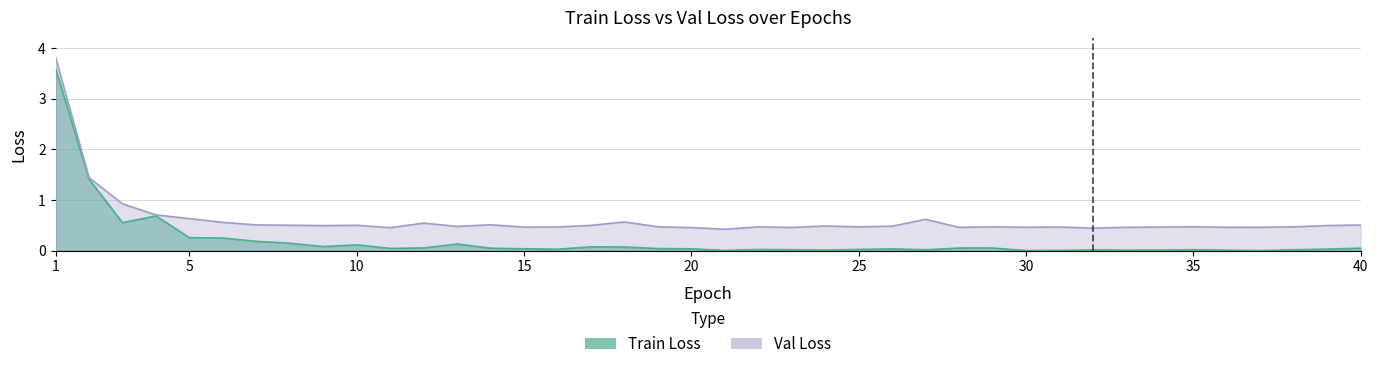

What is the difference between the maximum and minimum values in the Train Loss series?

3.6